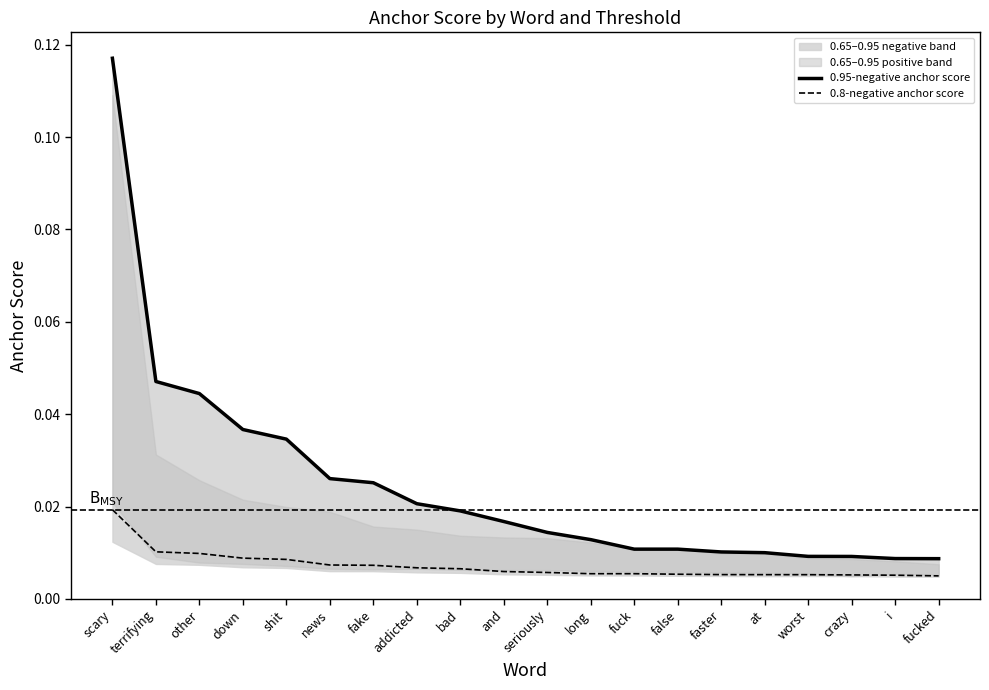

True or false: 0.95-negative anchor score and 0.8-negative anchor score intersect in this chart.

False